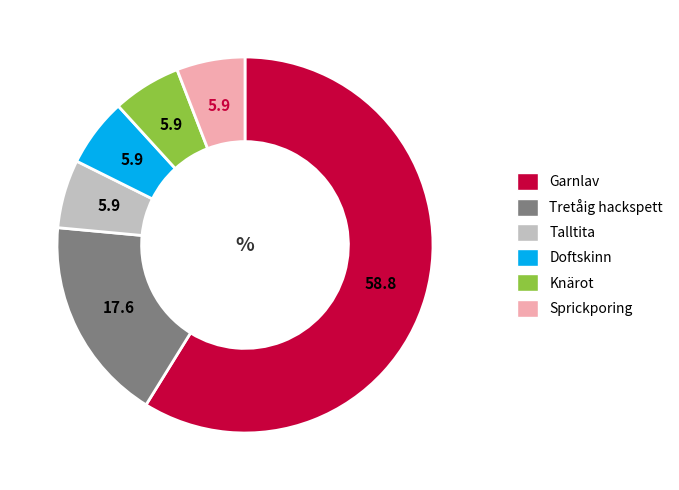

The Tretåig hackspett slice represents 7% of the pie. True or false?

False